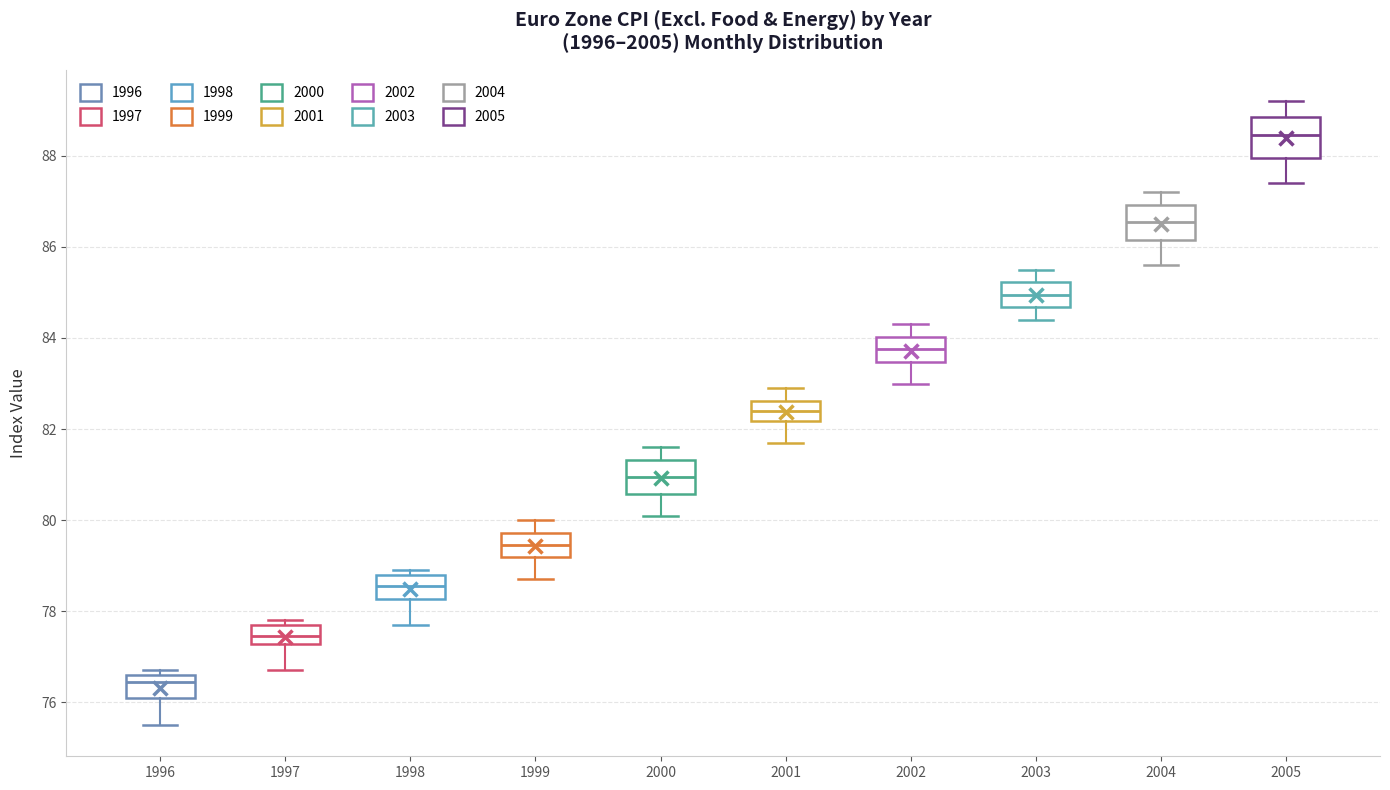

Which box has the highest median line?

2005